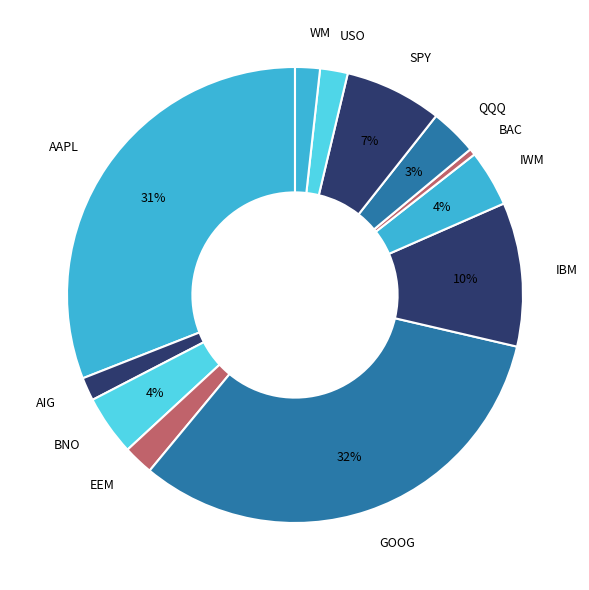

Approximately how many times larger is the value at BNO compared to QQQ?

1.3